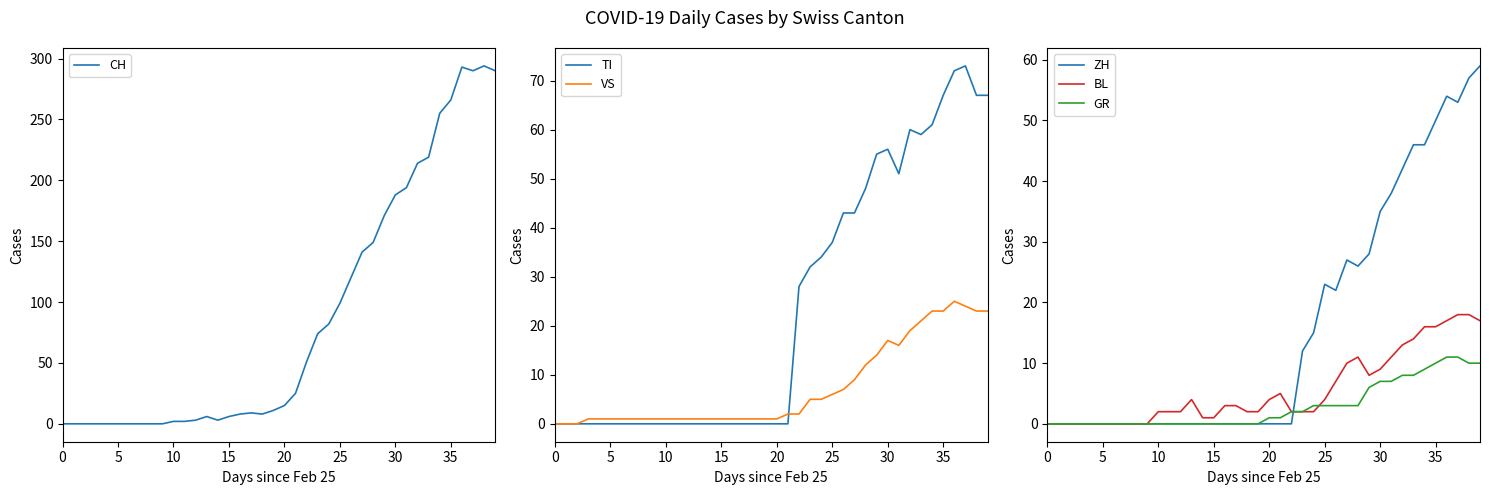

What is the maximum value for TI?

73